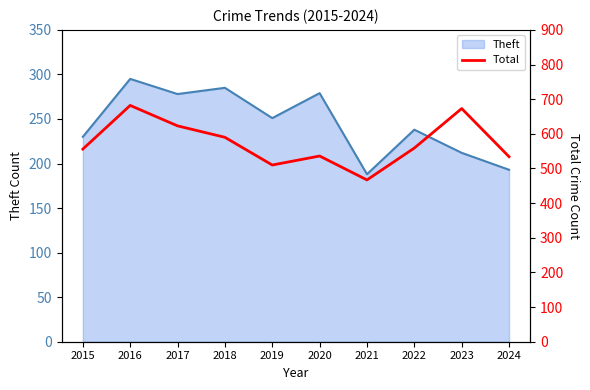

Reading left to right, what are all the values shown in this chart?

556	682	623	590	510	536	467	559	673	534